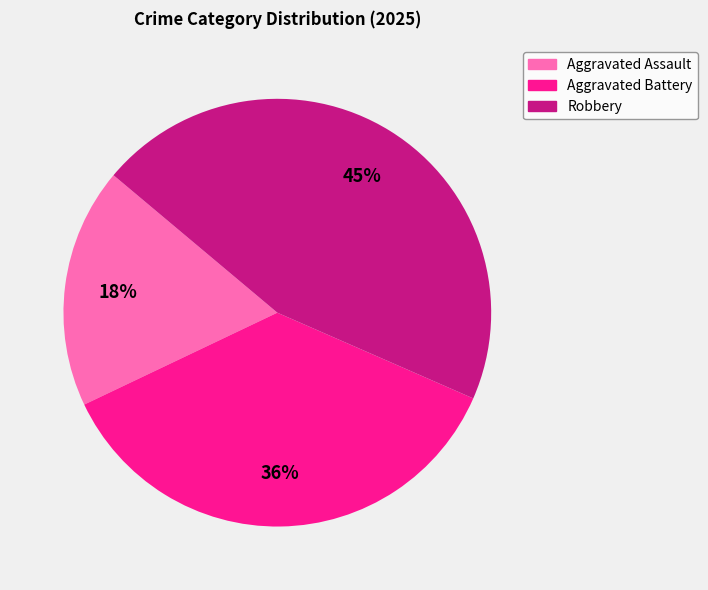

Between Aggravated Battery and Aggravated Assault, which is larger?

Aggravated Battery